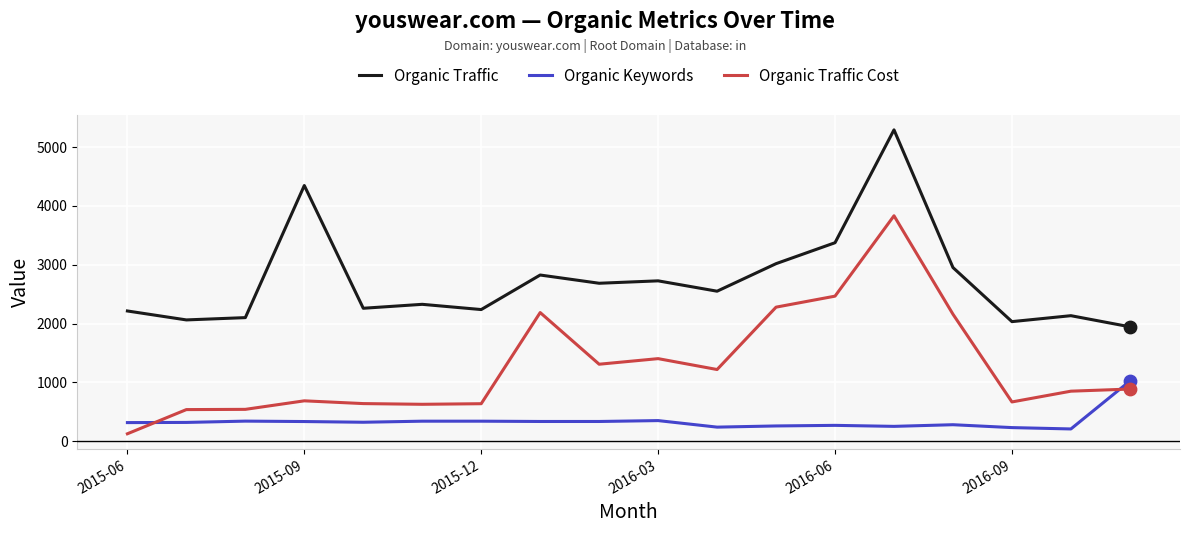

What are all the series names shown in the legend?

Organic Traffic, Organic Keywords, Organic Traffic Cost